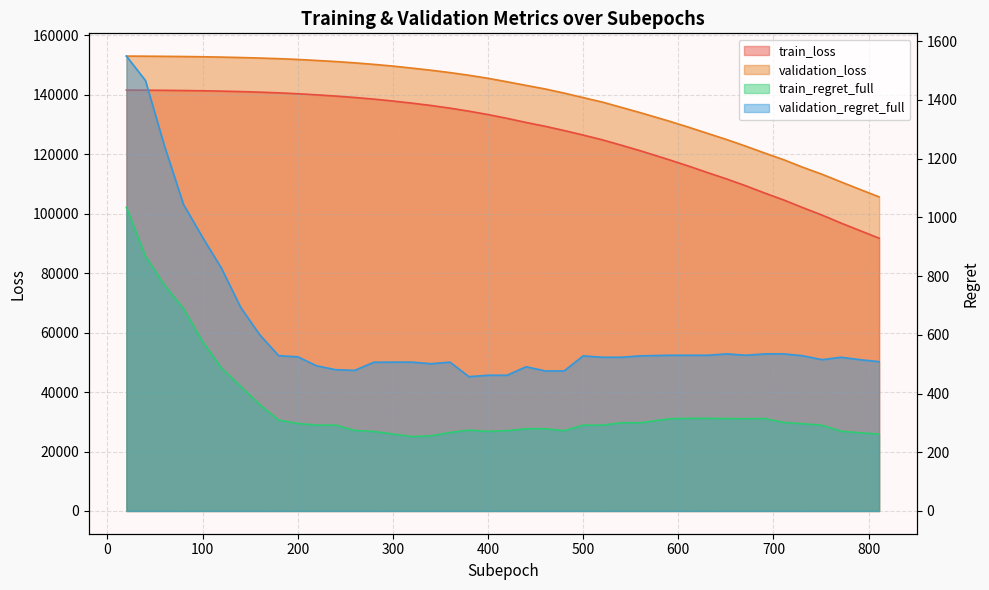

What is the difference between the maximum and minimum values in the train_loss series?

49831.7